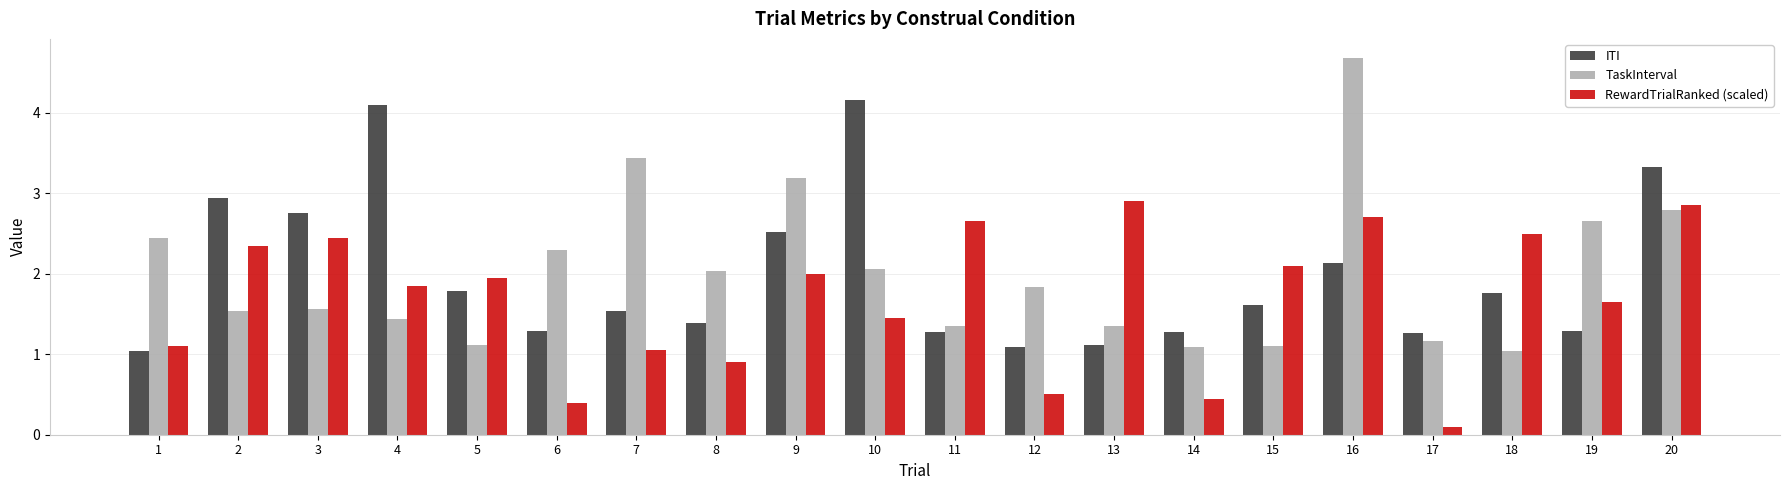

True or false: TaskInterval has a value of 1.7 at 18.

False